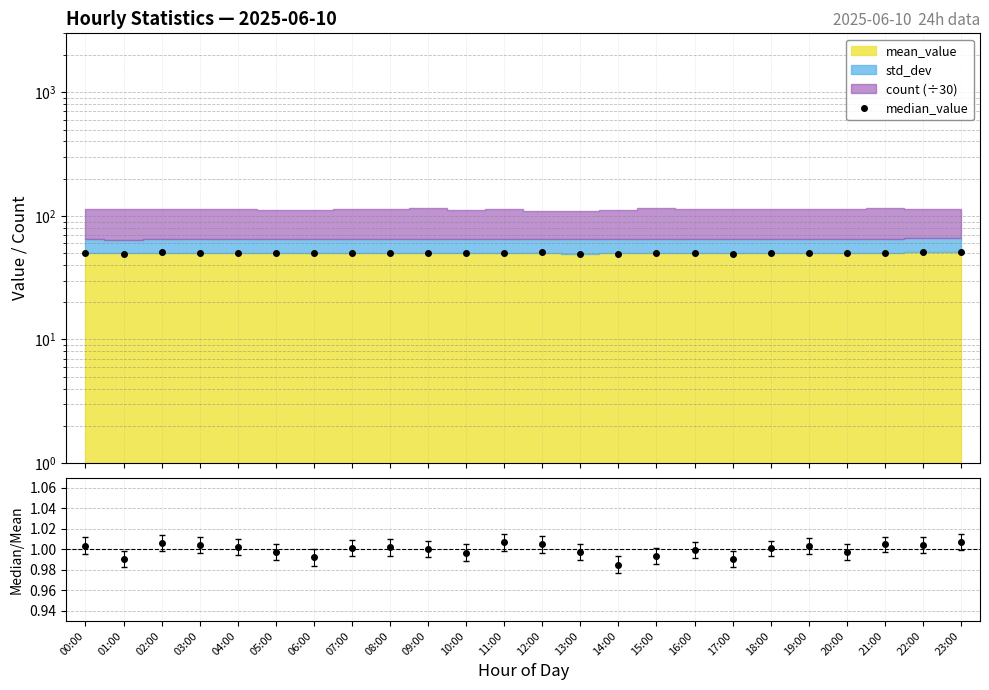

Reading left to right, what are all the values shown in this chart?

00:00=50.0	01:00=49.3	02:00=50.6	03:00=50.0	04:00=49.9	05:00=50.0	06:00=49.8	07:00=50.0	08:00=50.2	09:00=50.0	10:00=49.7	11:00=50.3	12:00=50.6	13:00=49.3	14:00=49.2	15:00=50.0	16:00=49.9	17:00=49.4	18:00=50.1	19:00=50.1	20:00=49.9	21:00=50.4	22:00=50.8	23:00=51.0